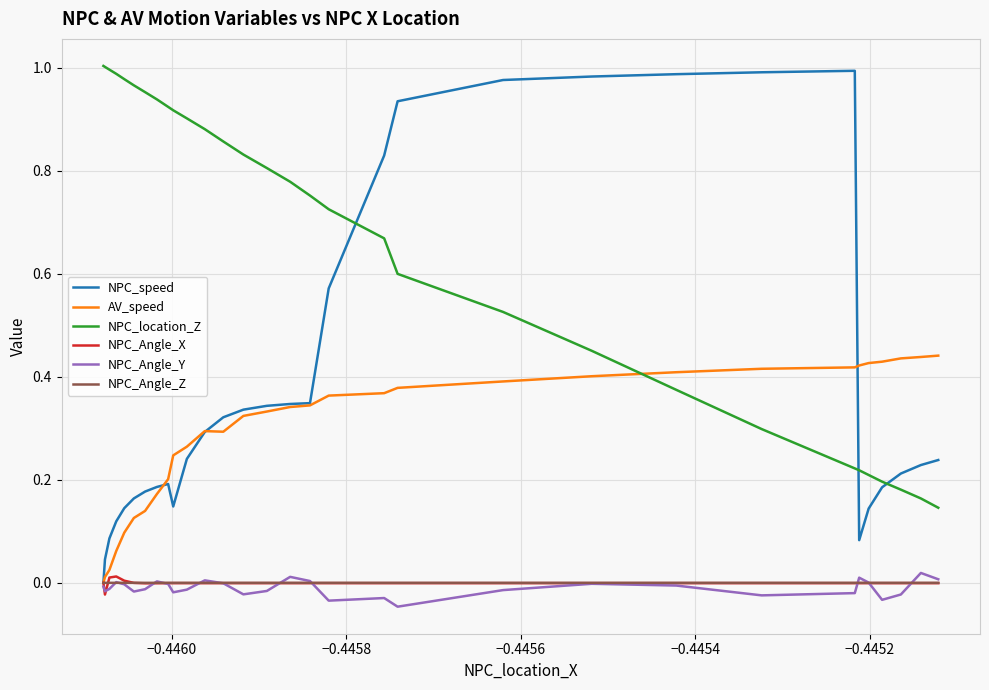

True or false: NPC_speed has more than 0 interior local peaks.

True